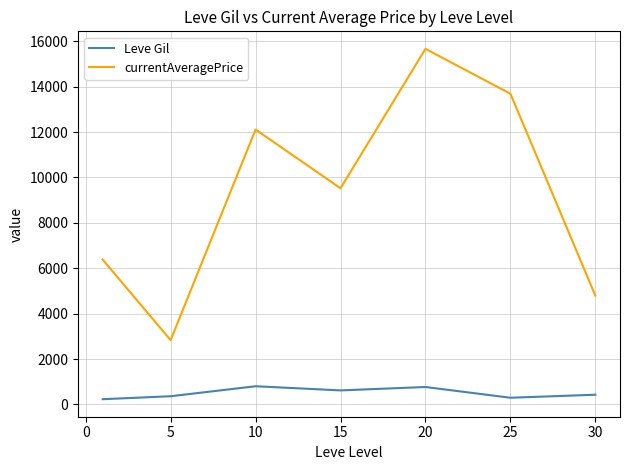

Which series has the widest spread of values?

currentAveragePrice